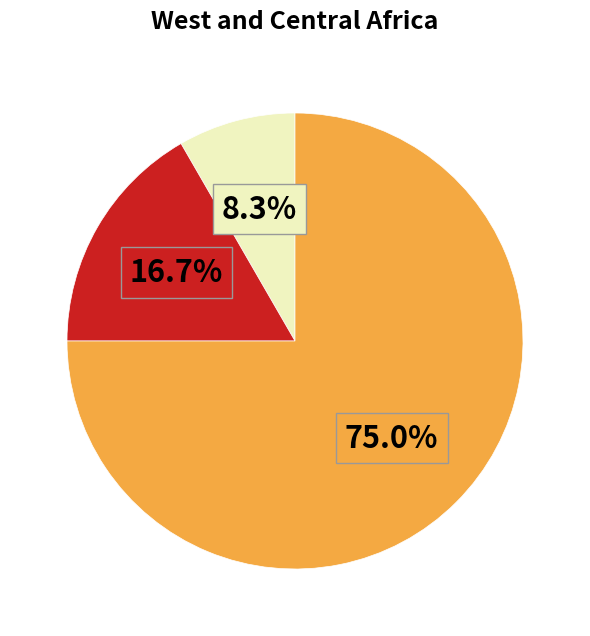

Is there a majority slice in this chart?

Yes